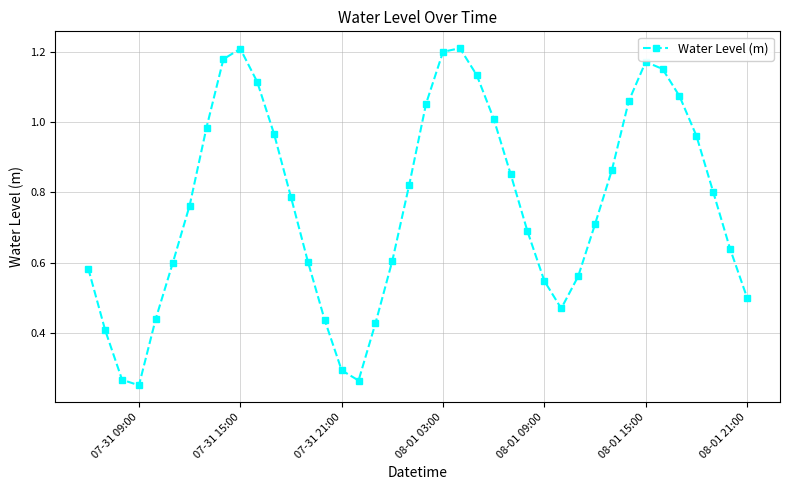

Does the chart display data point markers on the line(s)?

Yes